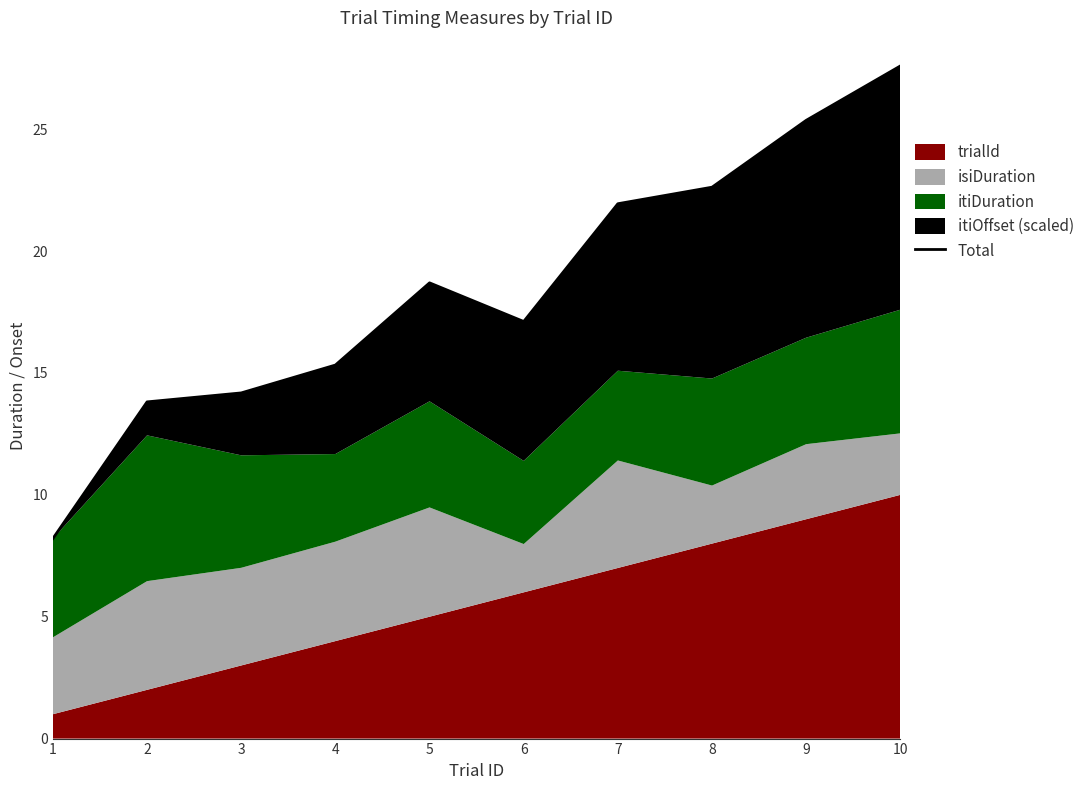

How many lines are shown in the chart?

1